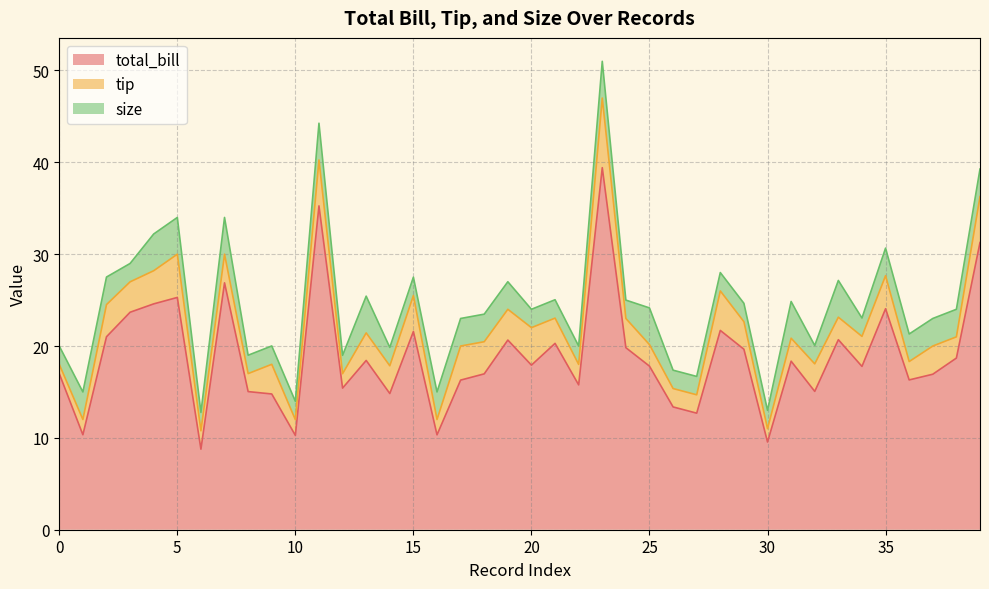

How many data points does each series have?

40